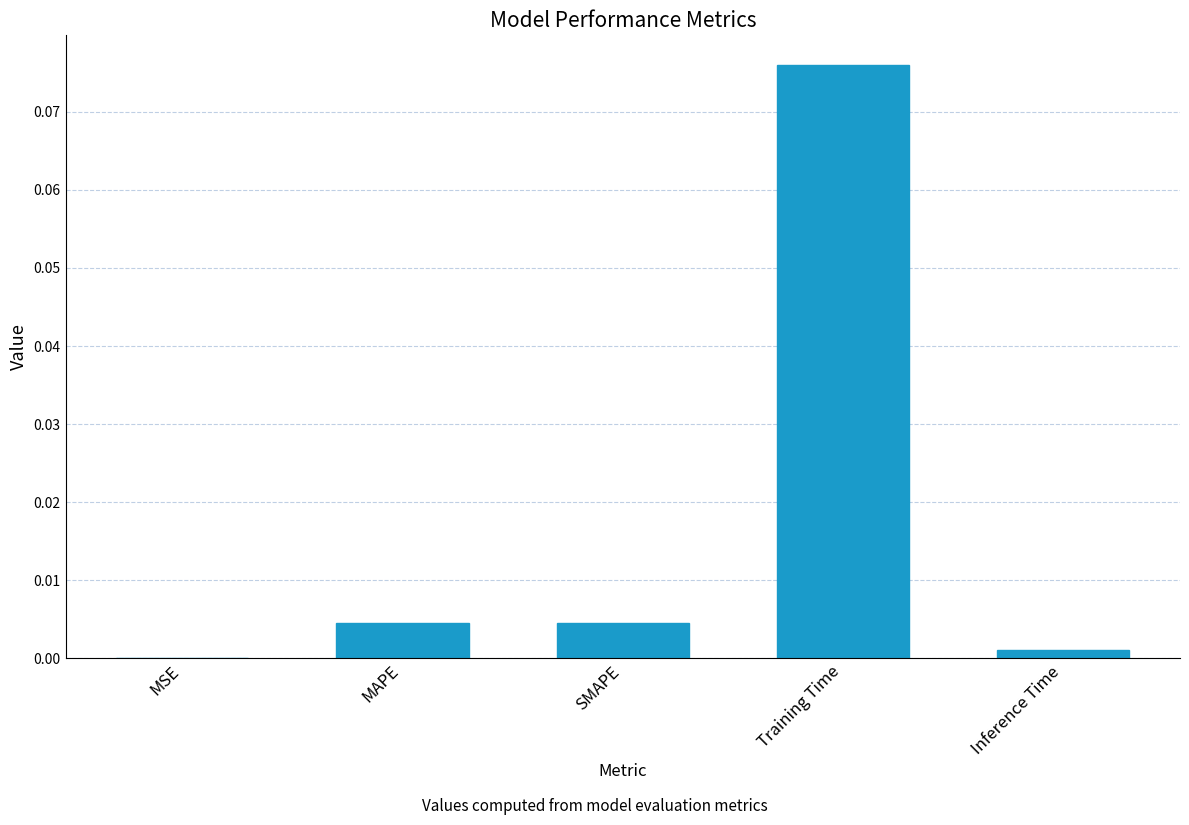

Which category has the highest value across all series?

Training Time